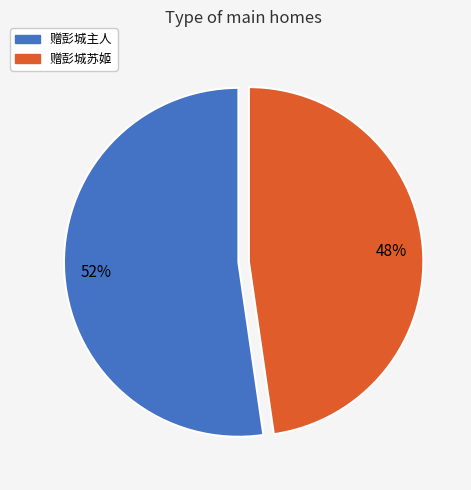

To the nearest percent, what portion does 赠彭城主人 represent?

52%